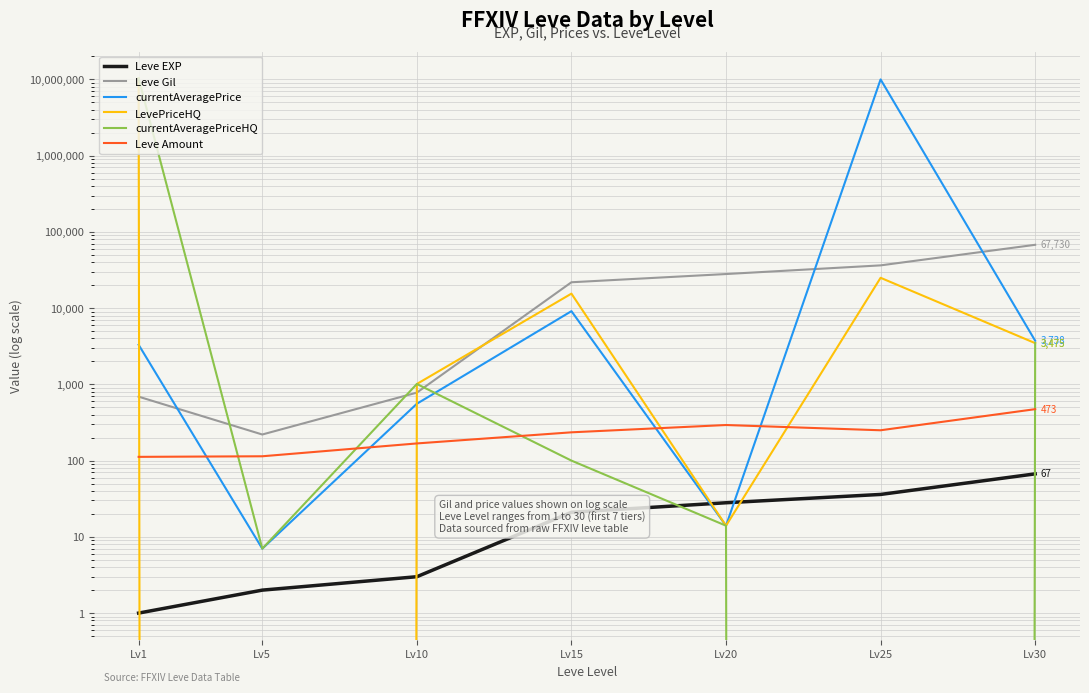

Is this an area chart (filled region under the line)?

No